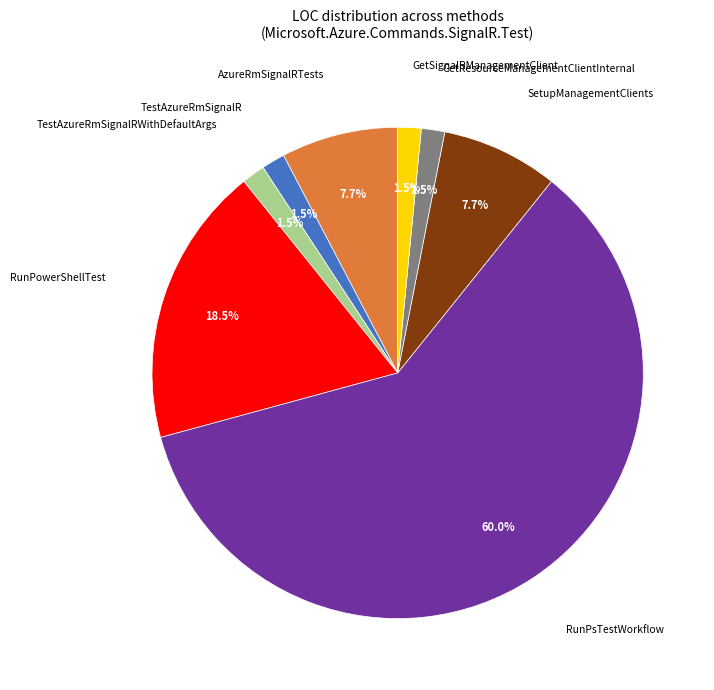

Count the number of slices in the pie.

8